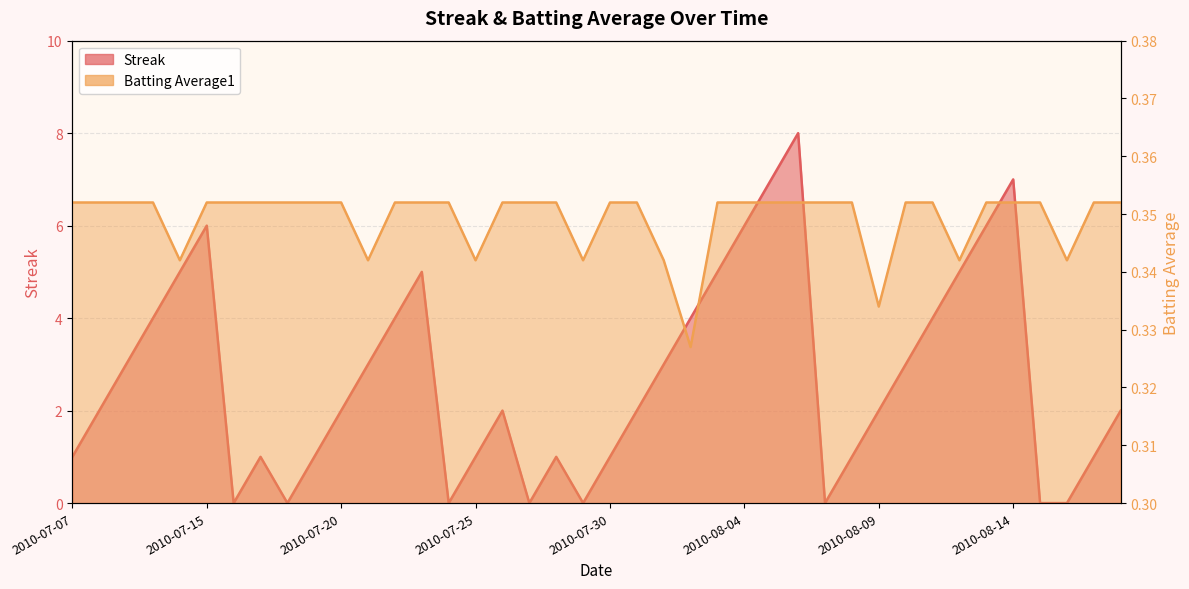

Which category has the lowest value in the Batting Average1 series?

2010-08-02